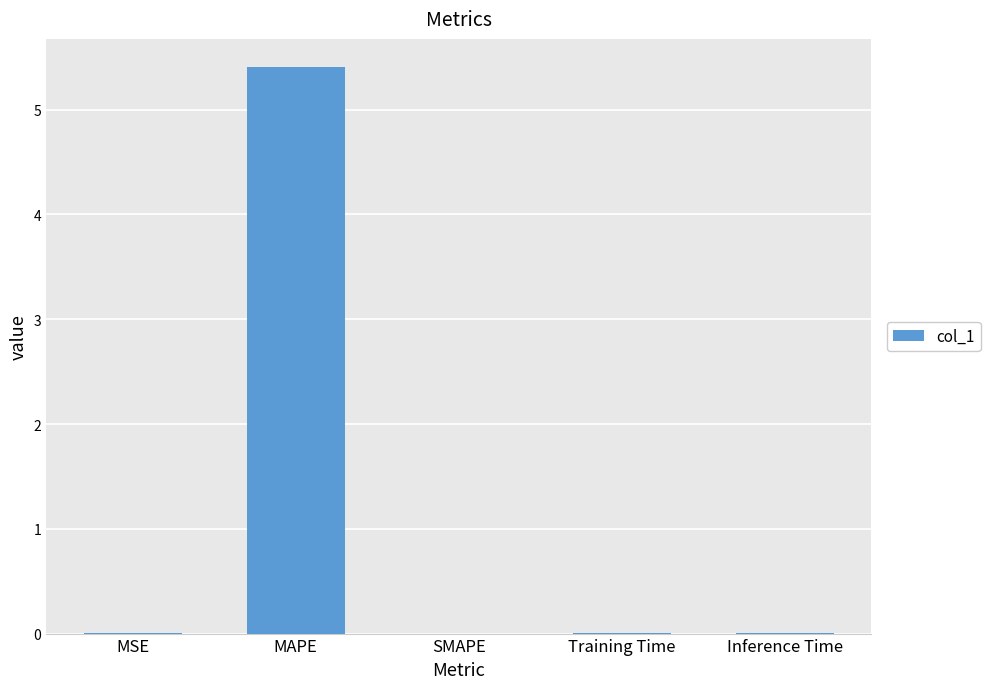

What is the sum of all values?

5.4